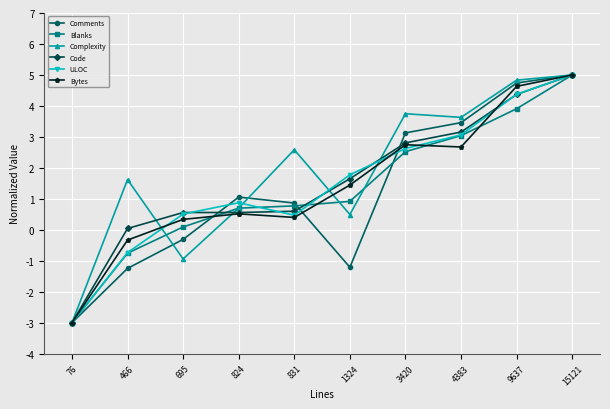

What is the greatest value displayed?

5.0